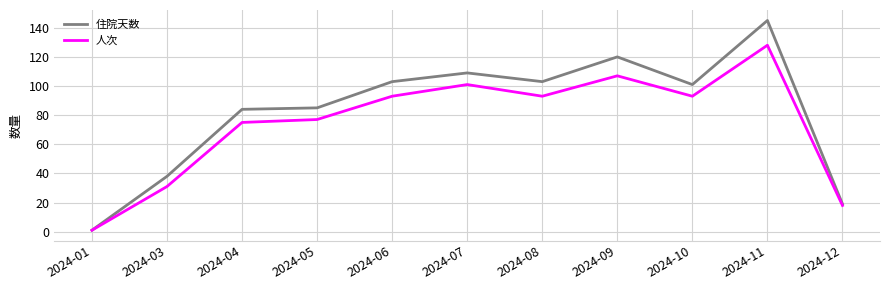

At which category does 人次 reach its first local peak?

2024-07